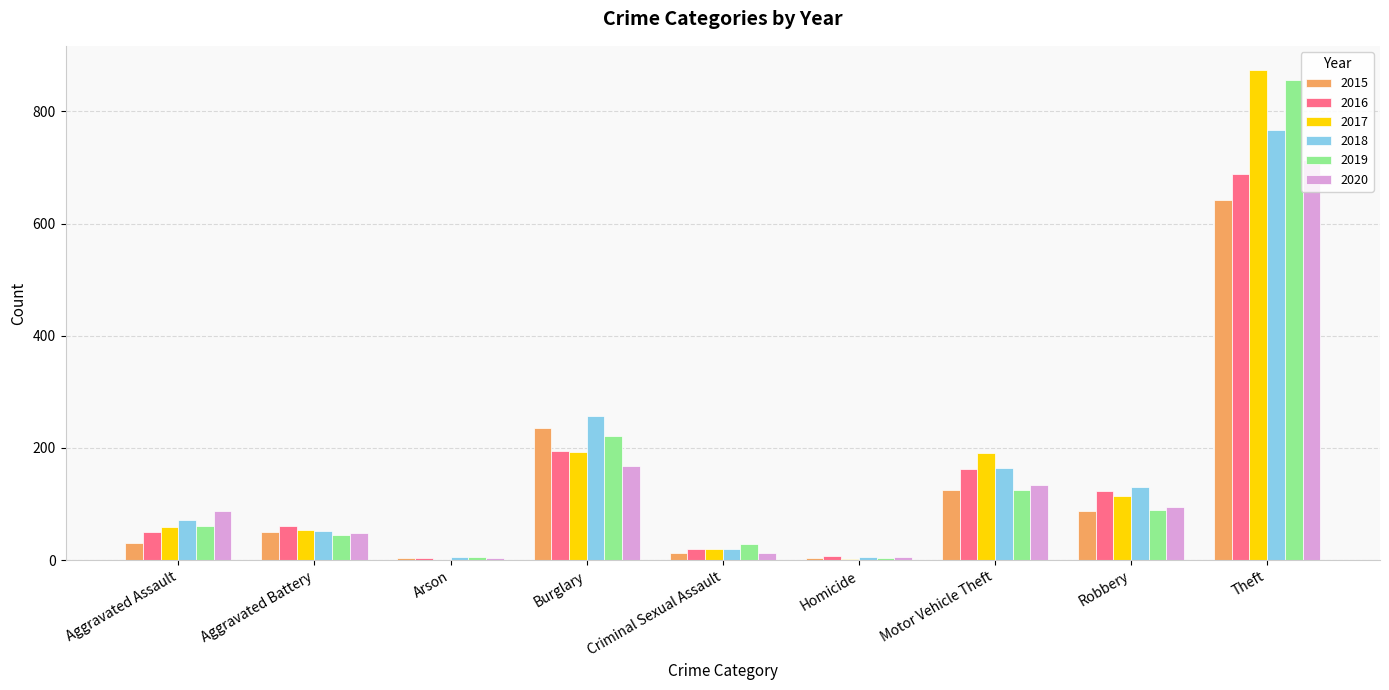

Which label corresponds to the largest value in the chart?

Theft